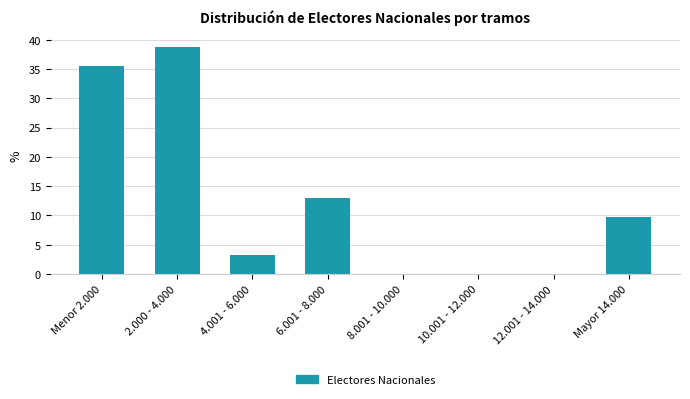

Reading left to right, extract all data points from this chart.

Menor 2.000=35.5	2.000 - 4.000=38.7	4.001 - 6.000=3.2	6.001 - 8.000=12.9	8.001 - 10.000=0.0	10.001 - 12.000=0.0	12.001 - 14.000=0.0	Mayor 14.000=9.7